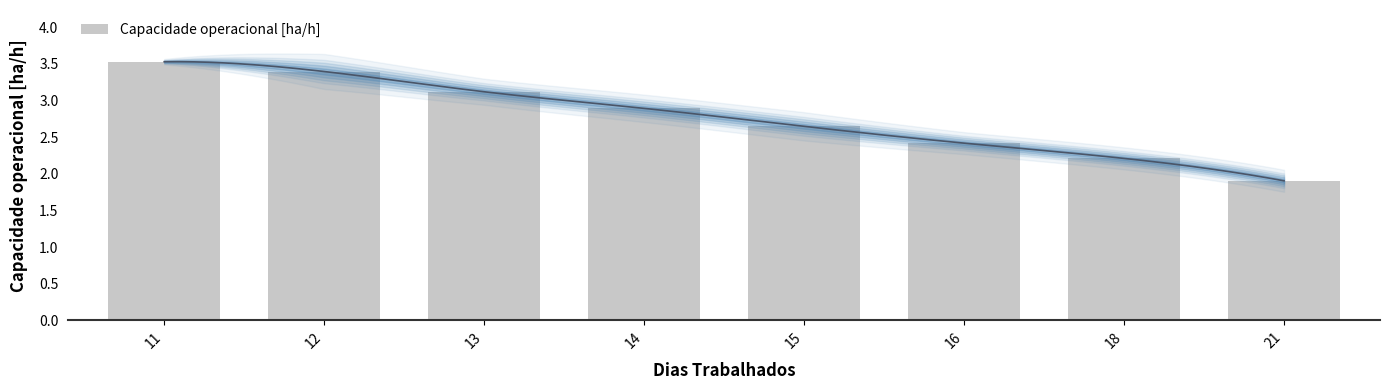

What is the average value?

2.8